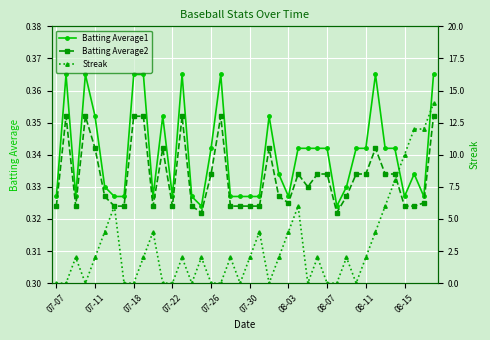

How many Batting Average1 values are between 0 and 1?

40